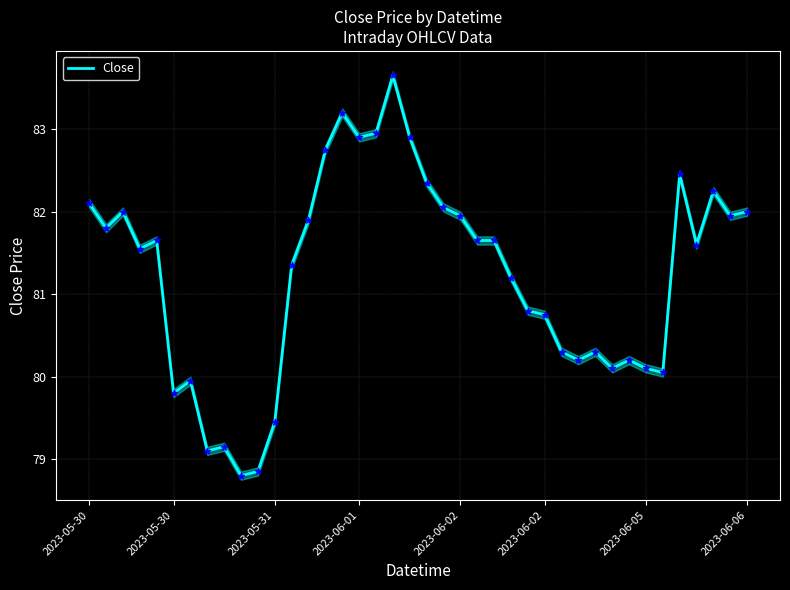

What is the change in value from 2023-06-02 to 14?

+1.1